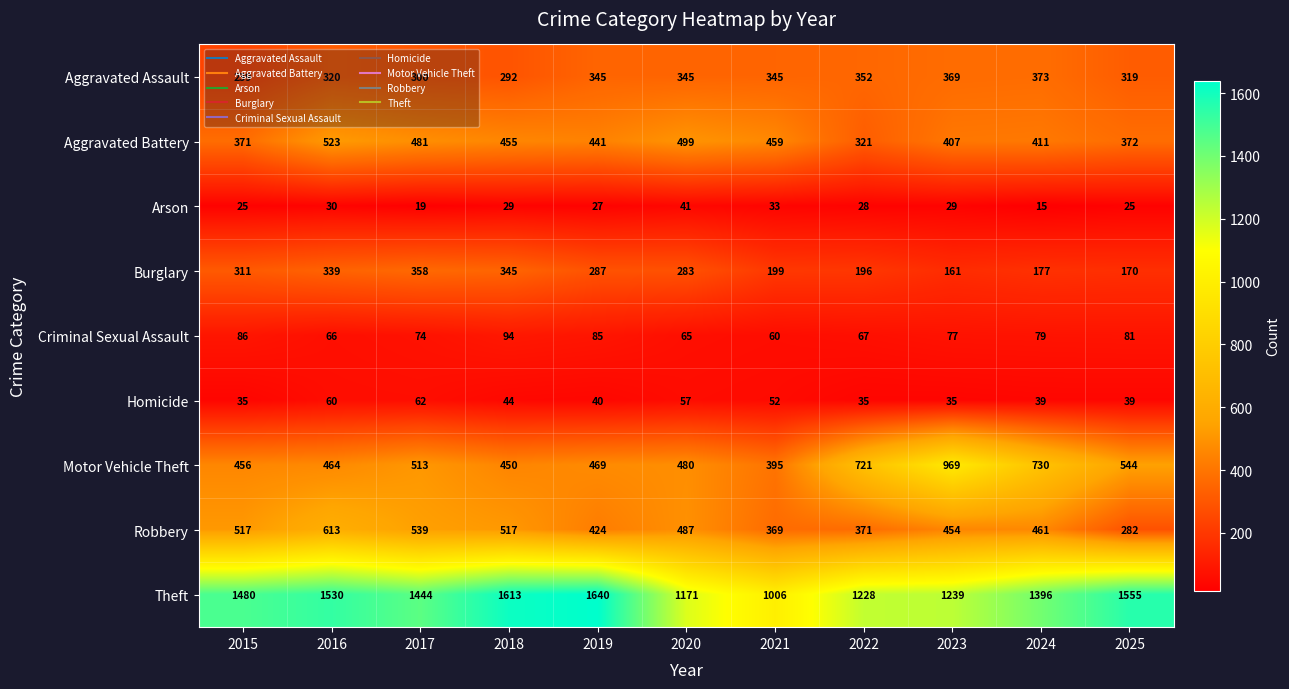

True or false: Burglary has a value of 311 at 2015.

True